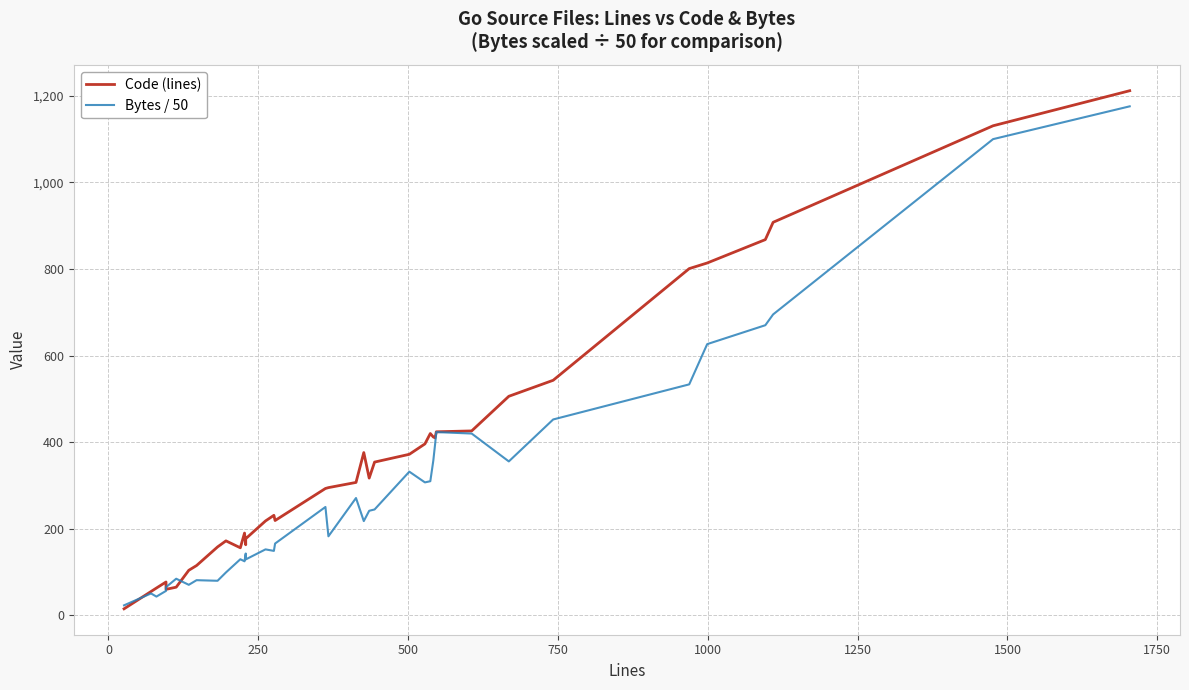

What is the lowest value of the Bytes / 50 series?

23.1